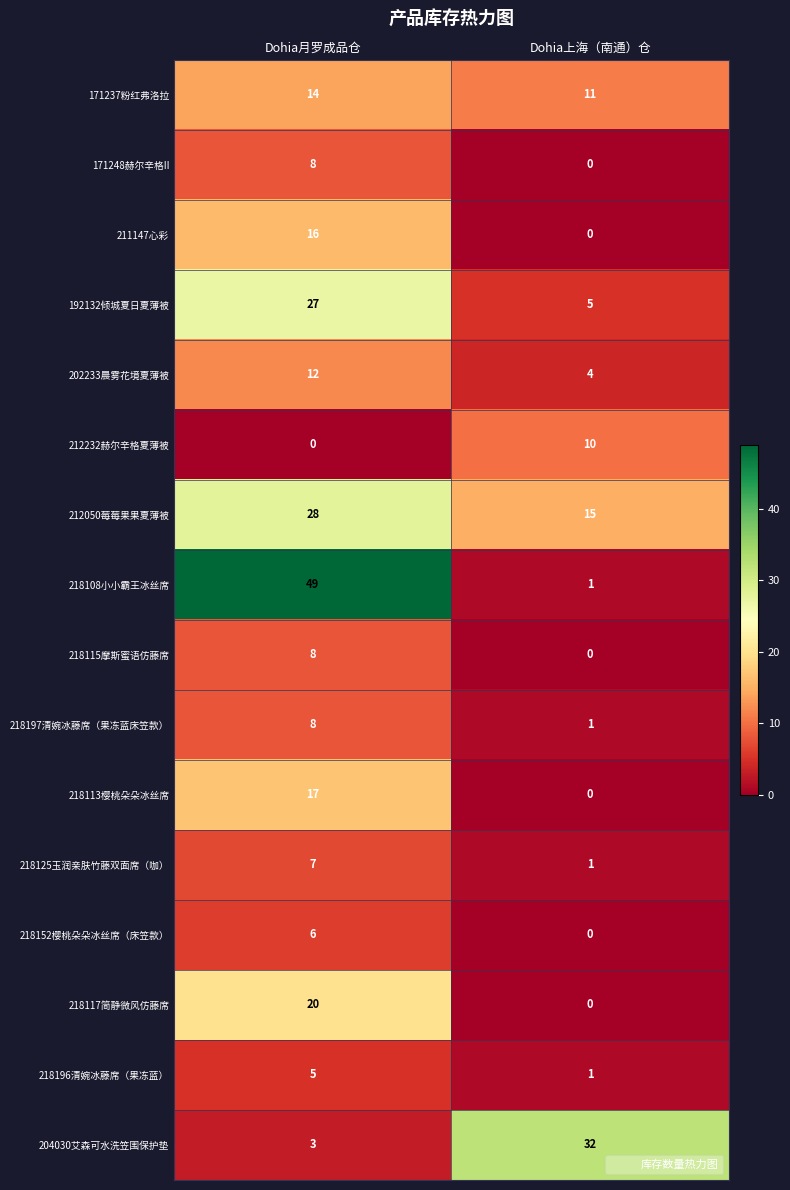

What is the sum of all 218197清婉冰藤席（果冻蓝床笠款） values?

9